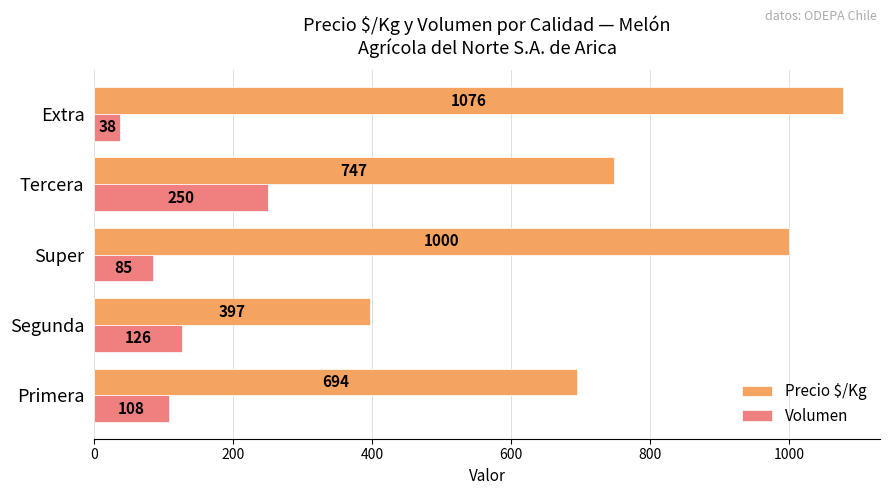

What is the difference between the Precio $/Kg values at Tercera and Super?

253.0